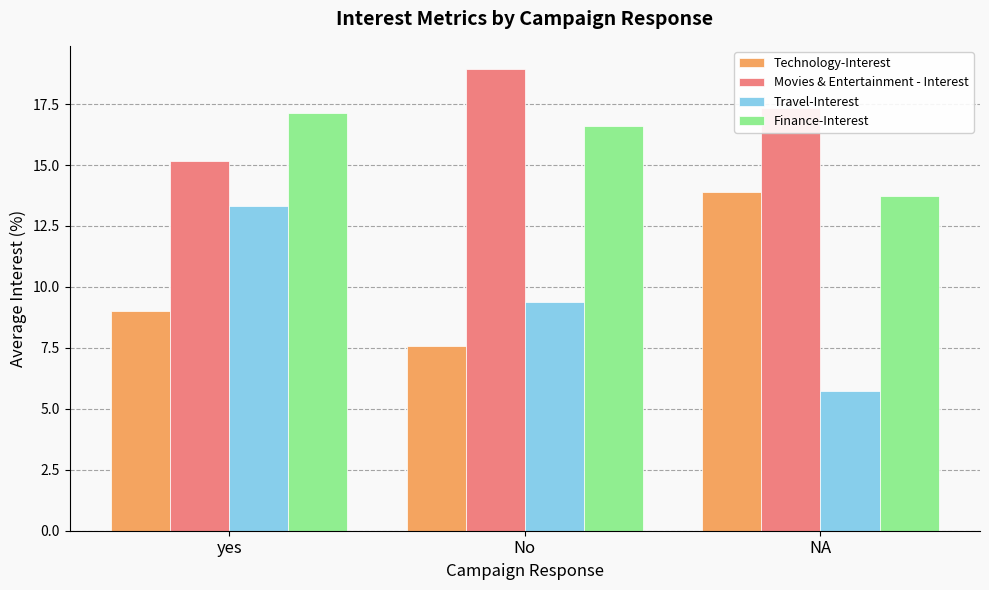

What is the approximate value of Finance-Interest at yes?

17.2